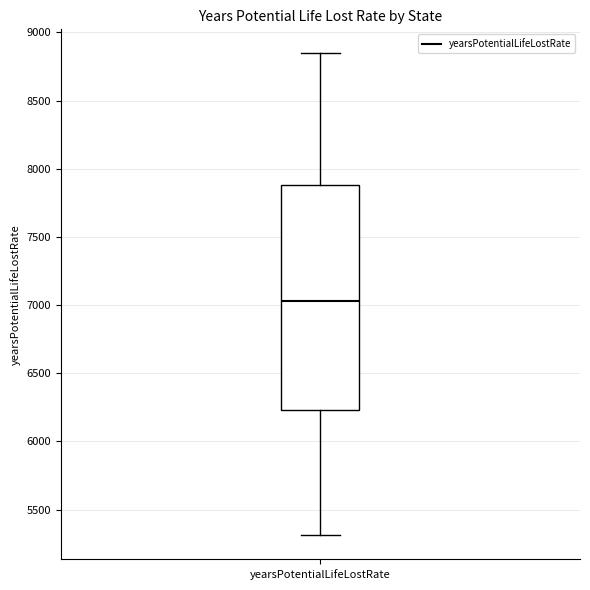

Transcribe this box plot: give where the median line is, the range the box spans, and where the two whiskers end, as read against the y-axis. The values are not printed on the chart, so give them approximately, as read against the axis.

median 7050, box 6250 to 7900, whiskers 5300 to 8850